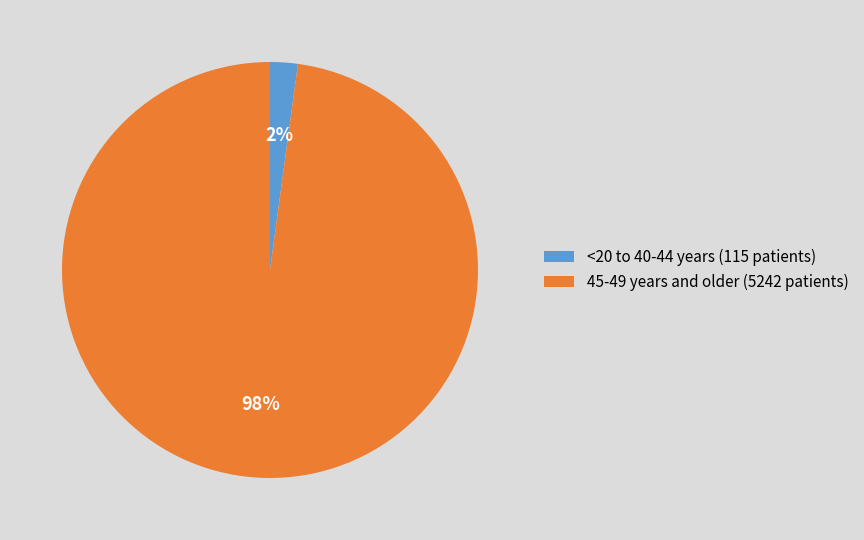

To the nearest percent, what is the average slice percentage?

50%